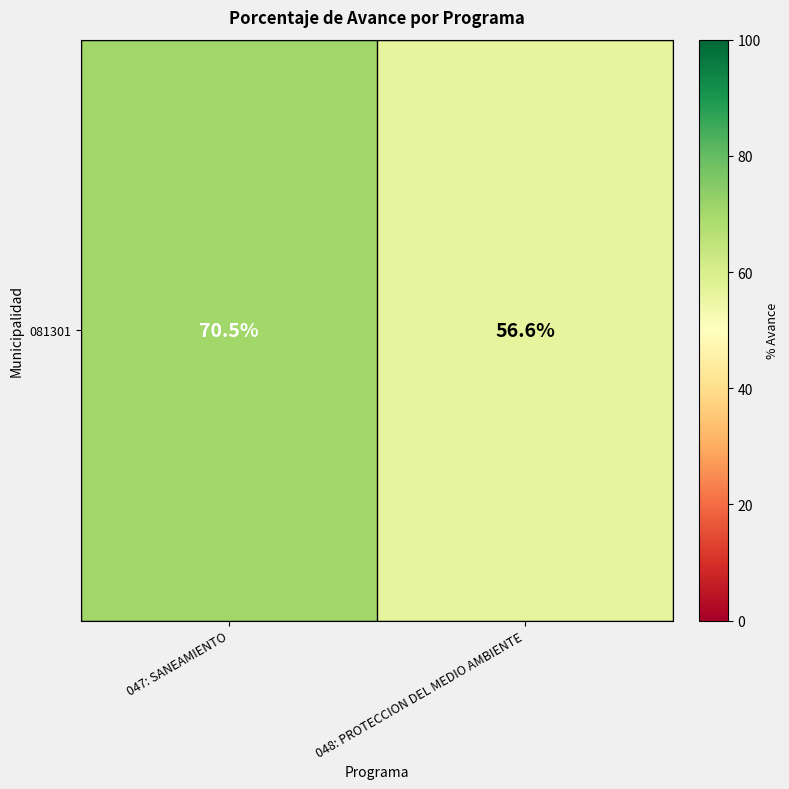

Which has a higher value, 048: PROTECCION DEL MEDIO AMBIENTE or 047: SANEAMIENTO?

047: SANEAMIENTO